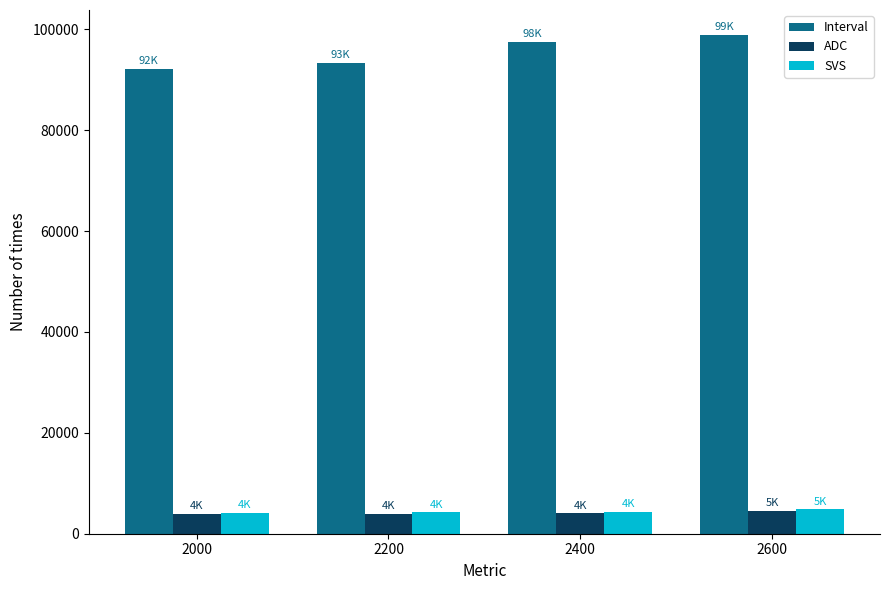

What is the sum of all SVS values?

17520